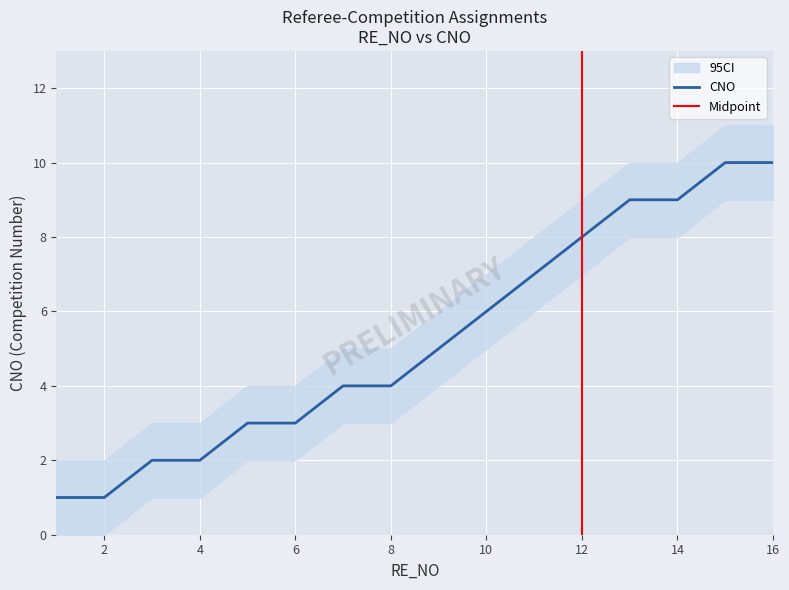

How many data points are above 5?

7